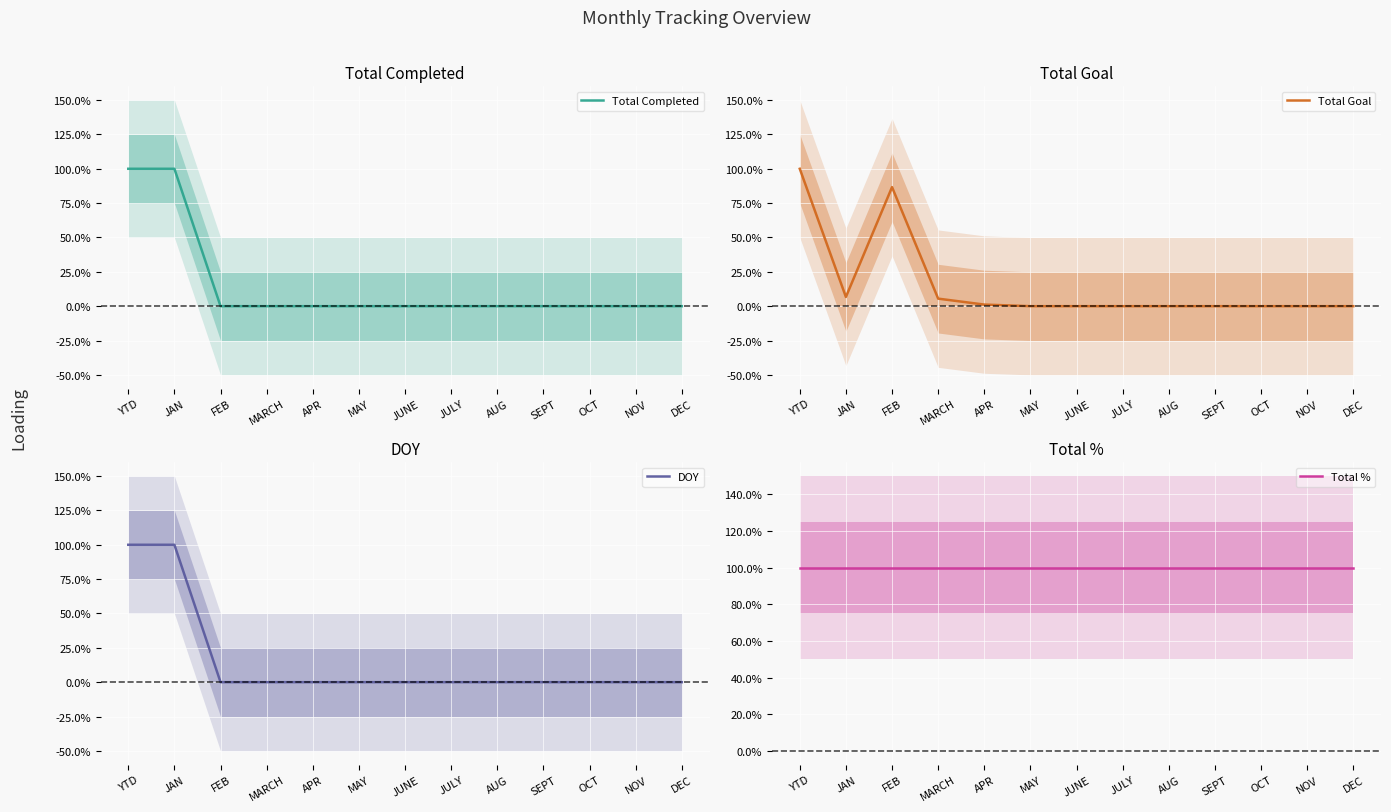

At which category is the sum across all series the highest?

YTD